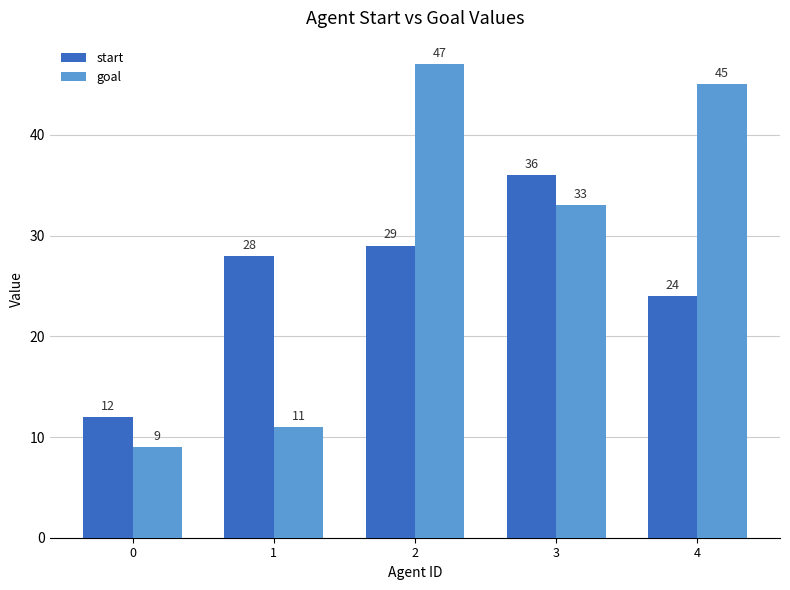

List the series in order of their overall mean, highest first.

goal, start